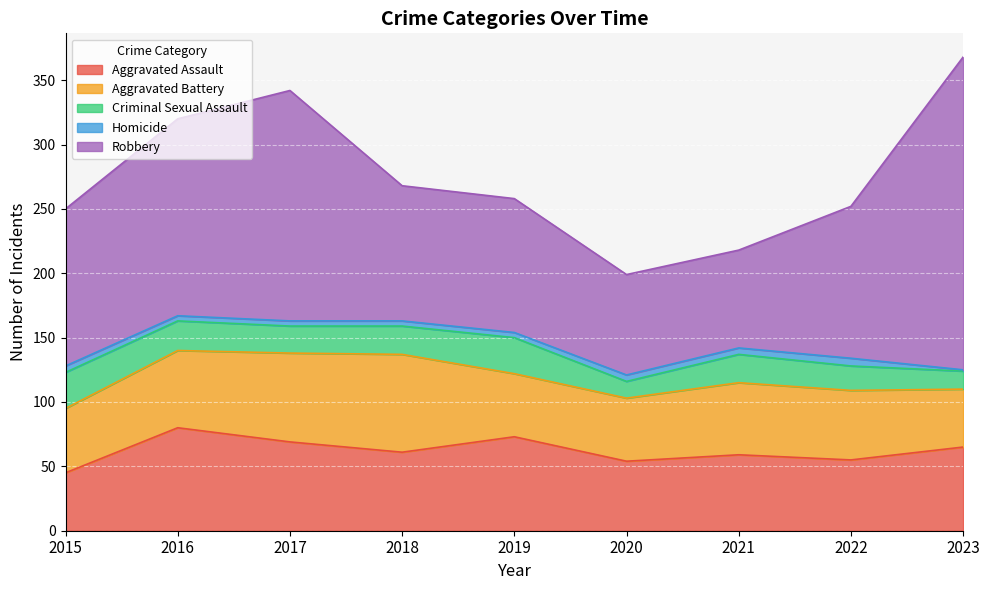

Is it true that Aggravated Assault equals 55 at 2022?

True